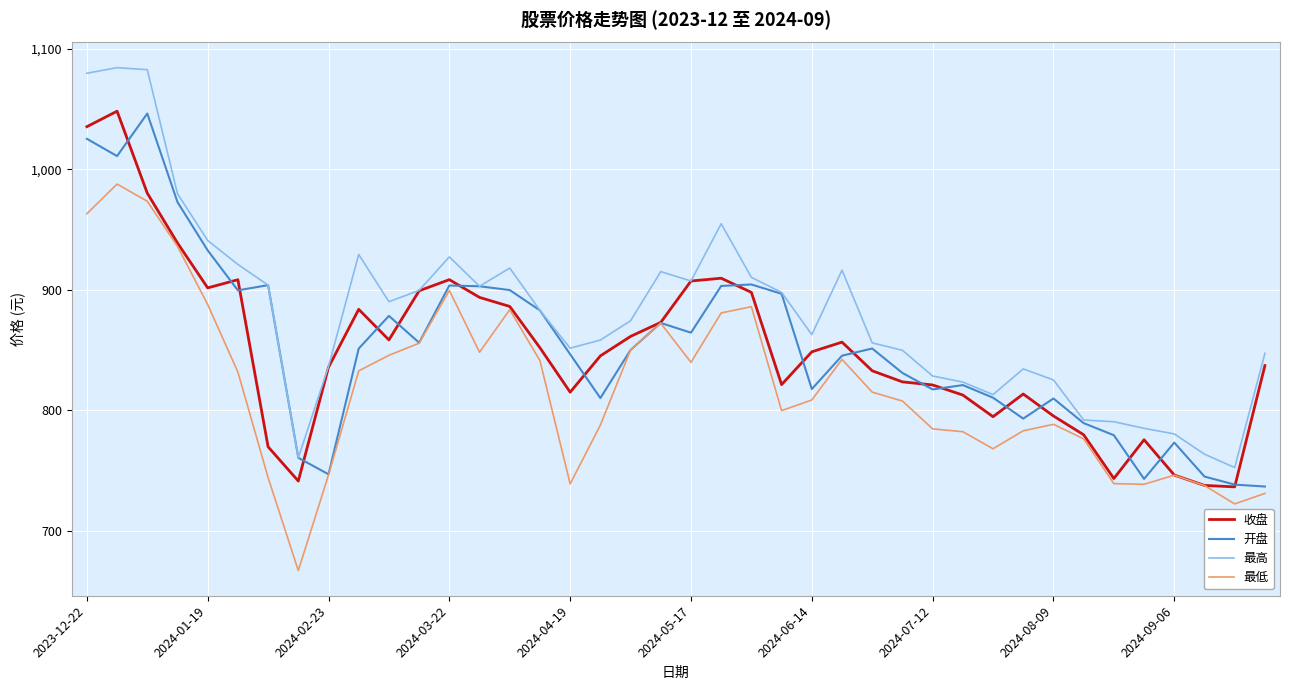

True or false: 最低 and 最高 cross at least once.

False